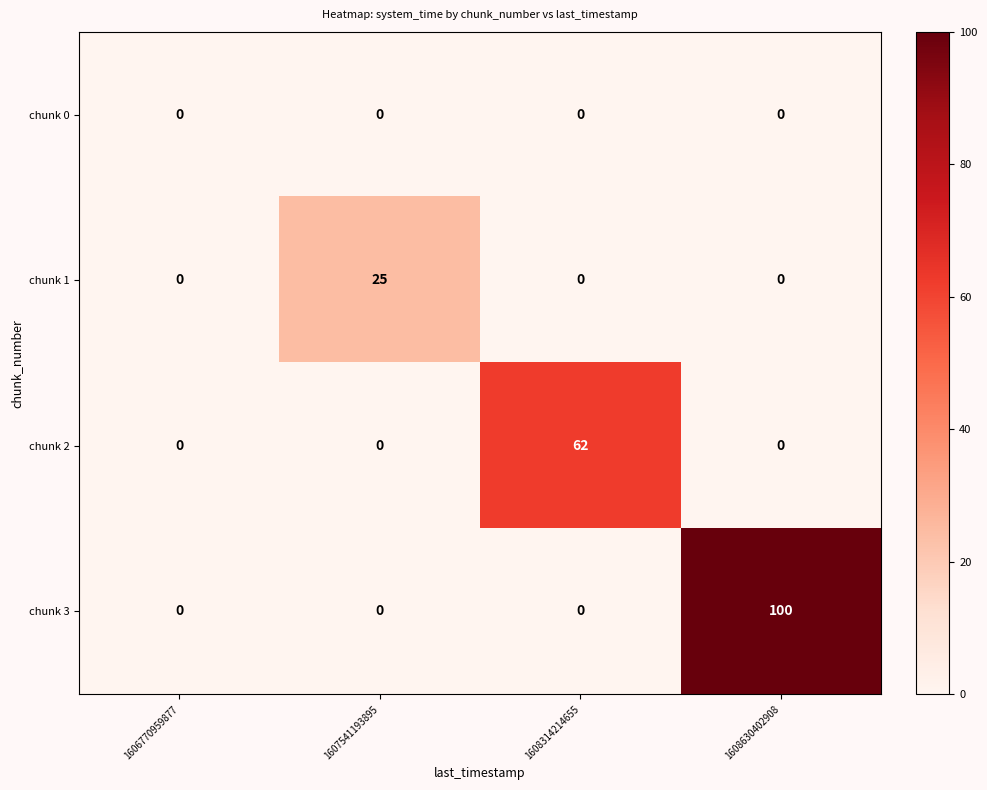

What is the difference between the highest and lowest values at 1608314214655?

62